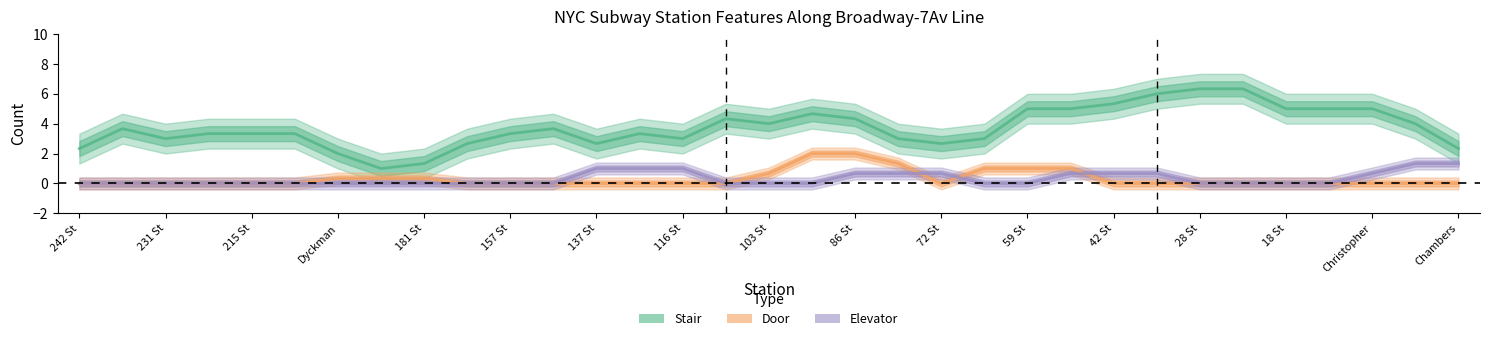

Where is Door nearest to the value 1?

21